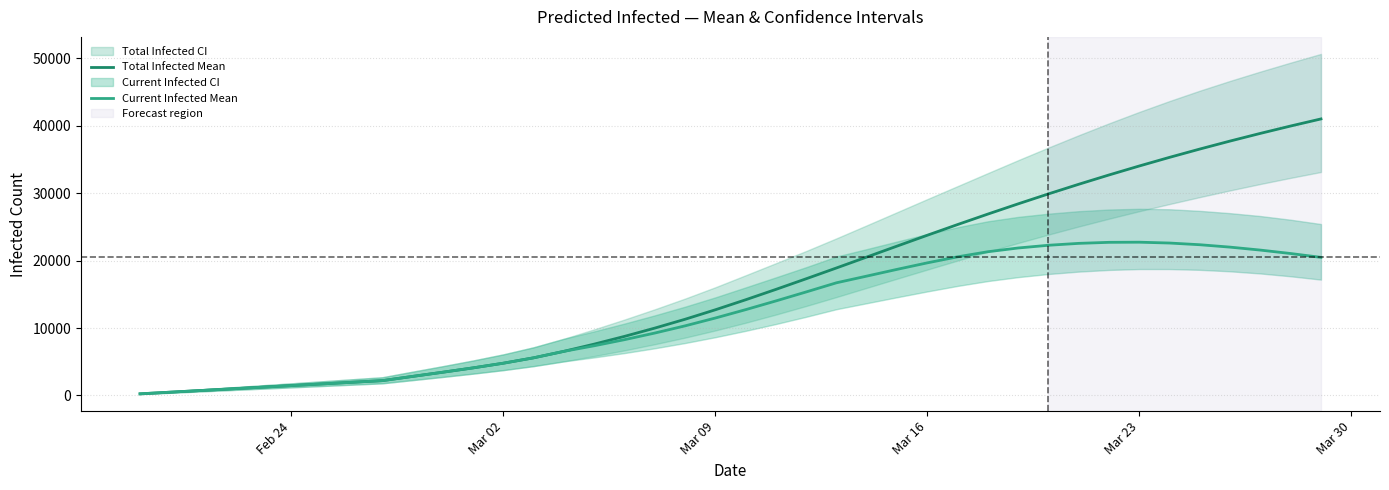

What is the maximum value for Total Infected Mean?

41003